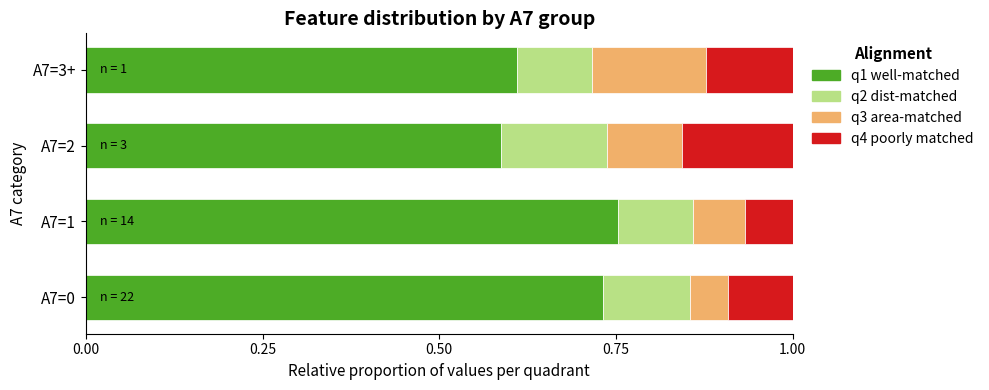

The value of q1 well-matched at A7=1 is 0.4. True or false?

False